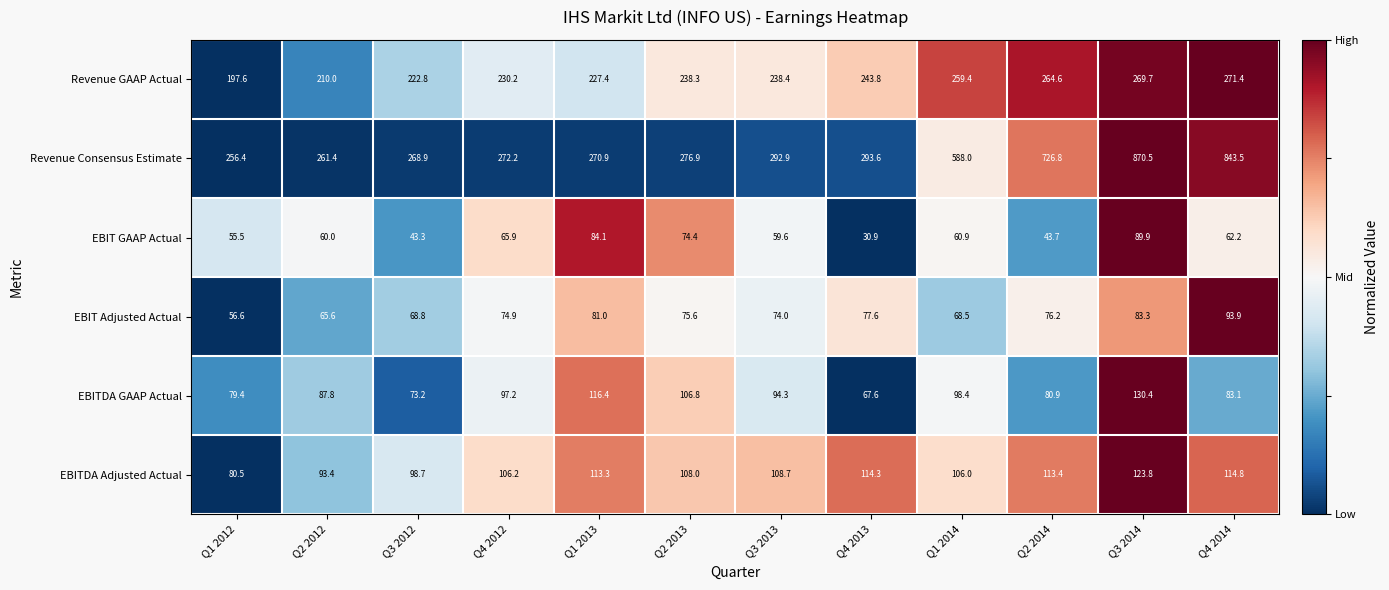

How many categories are shown in the chart?

12